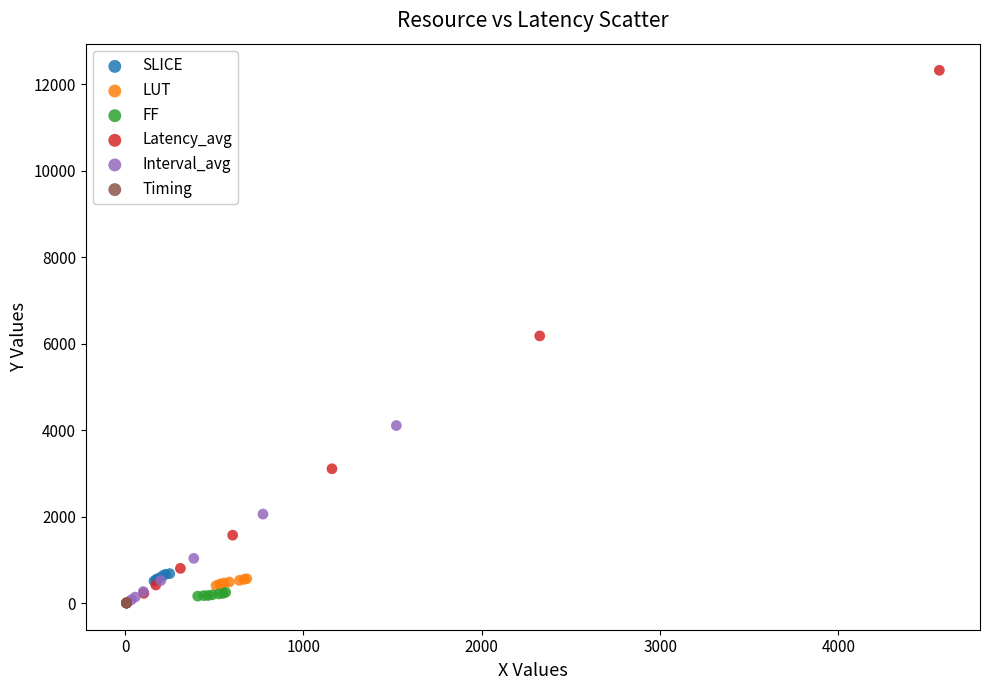

What are all the series names shown in the legend?

SLICE, LUT, FF, Latency_avg, Interval_avg, Timing